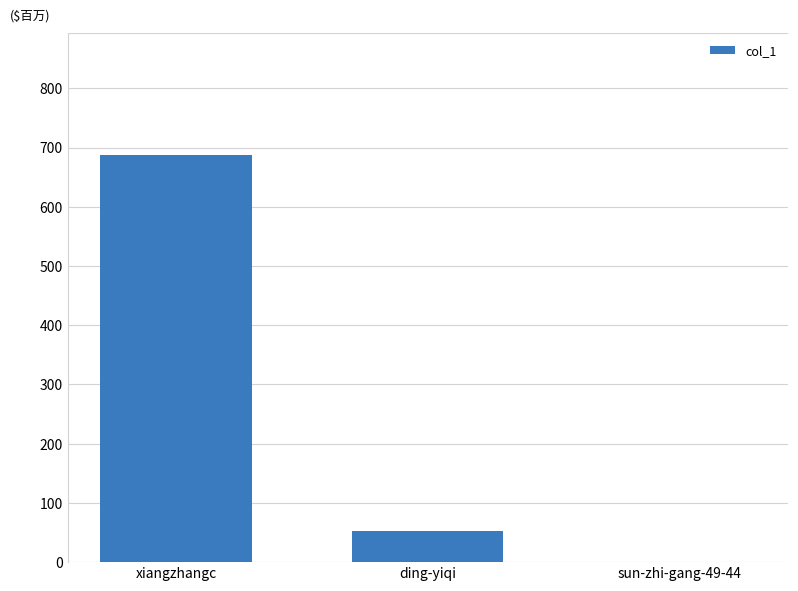

Reading left to right, what are all the values shown in this chart?

xiangzhangc=687	ding-yiqi=53	sun-zhi-gang-49-44=0